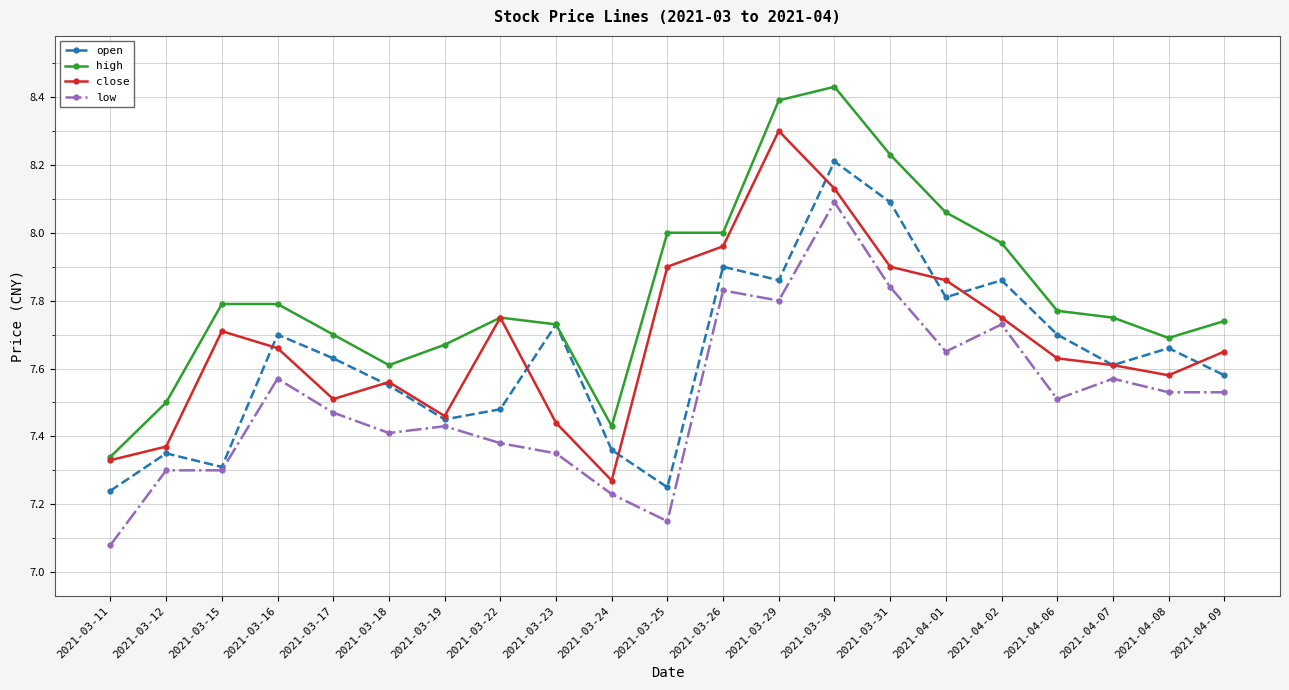

Which category has the lowest value in the high series?

2021-03-11